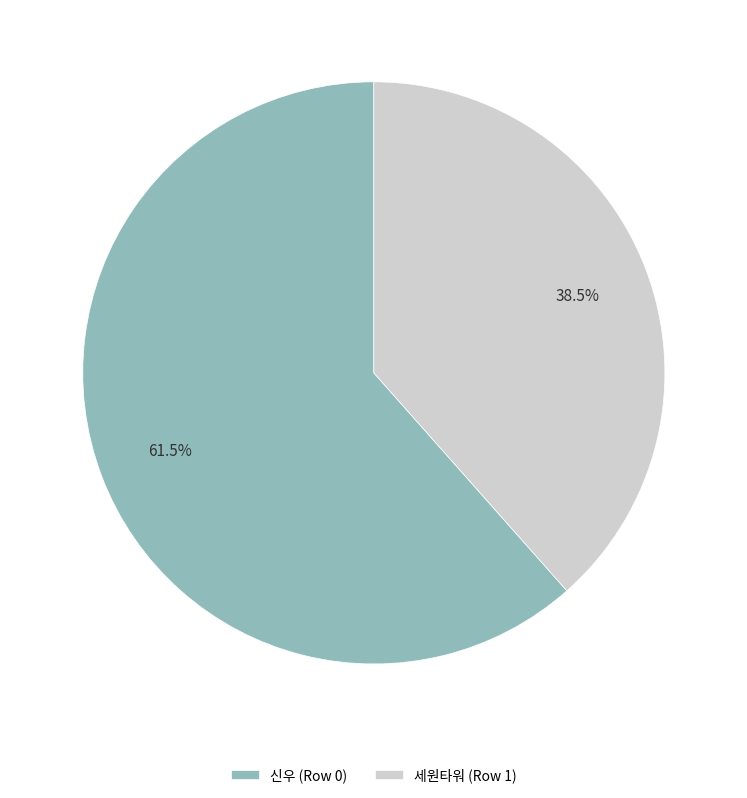

What is the largest slice in the pie chart?

신우 (Row 0)